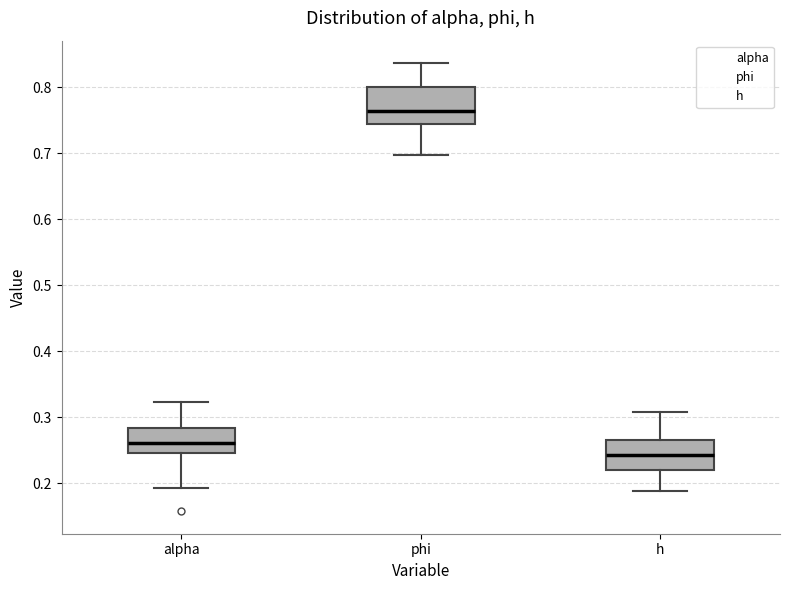

Which box has the lowest median line?

h